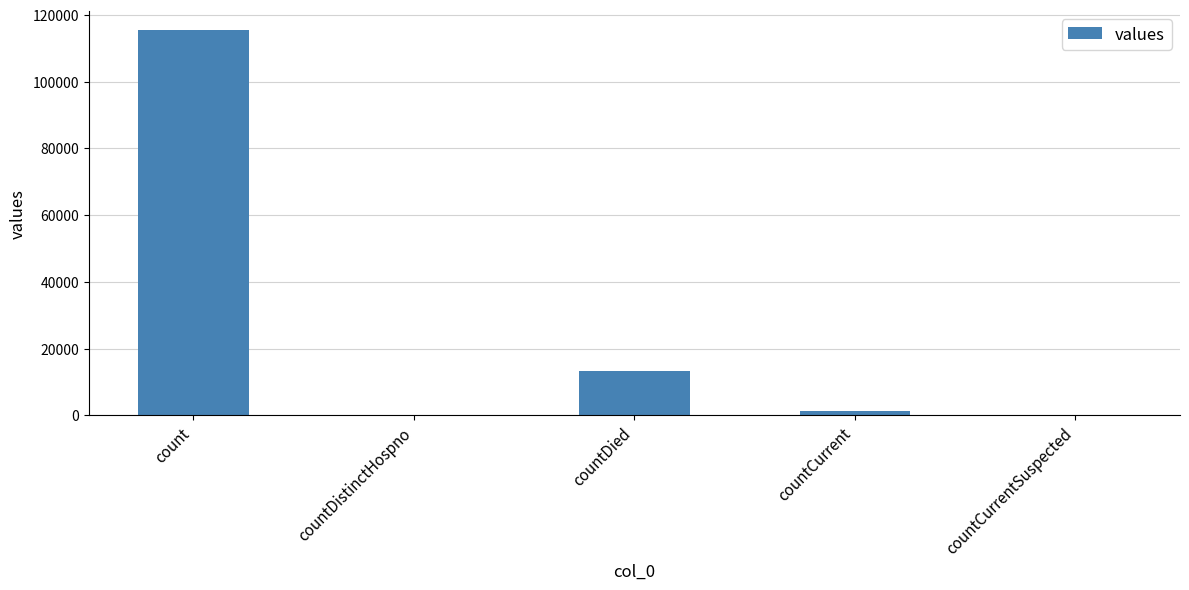

What is the change in value from count to countDied?

-102036